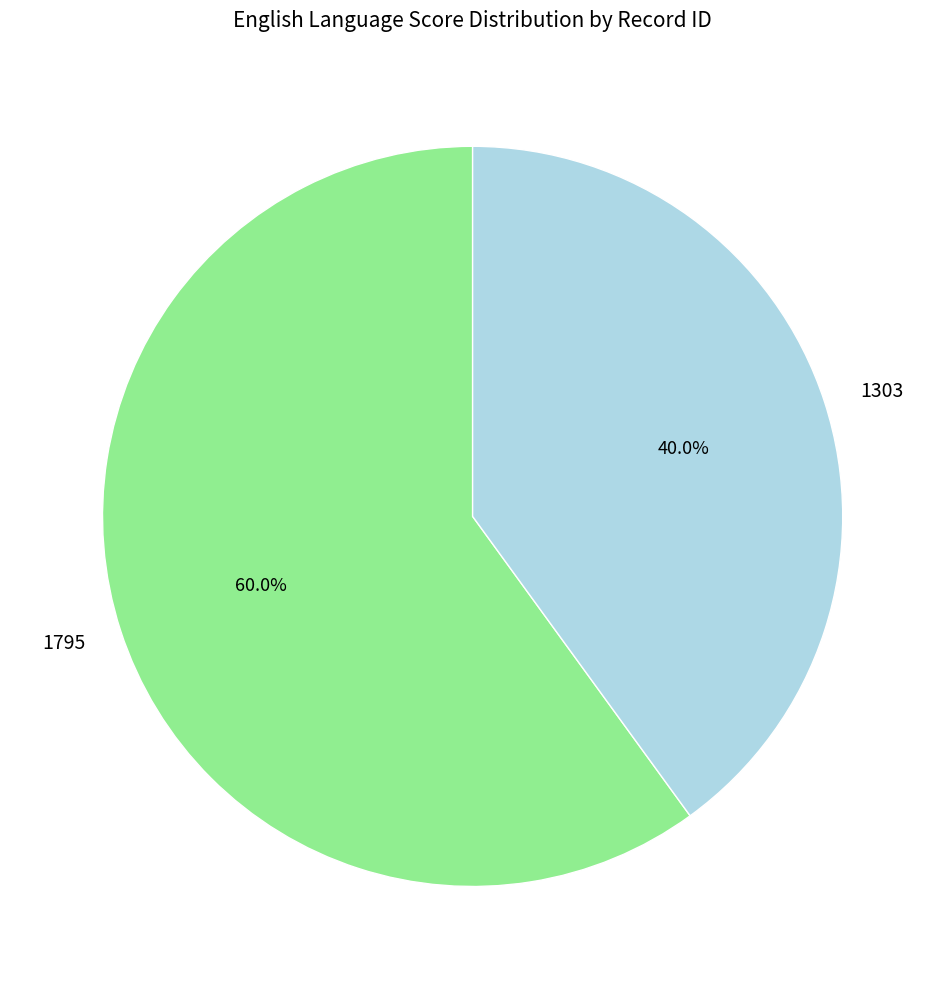

To the nearest percent, what percentage of the pie is 1795?

60%